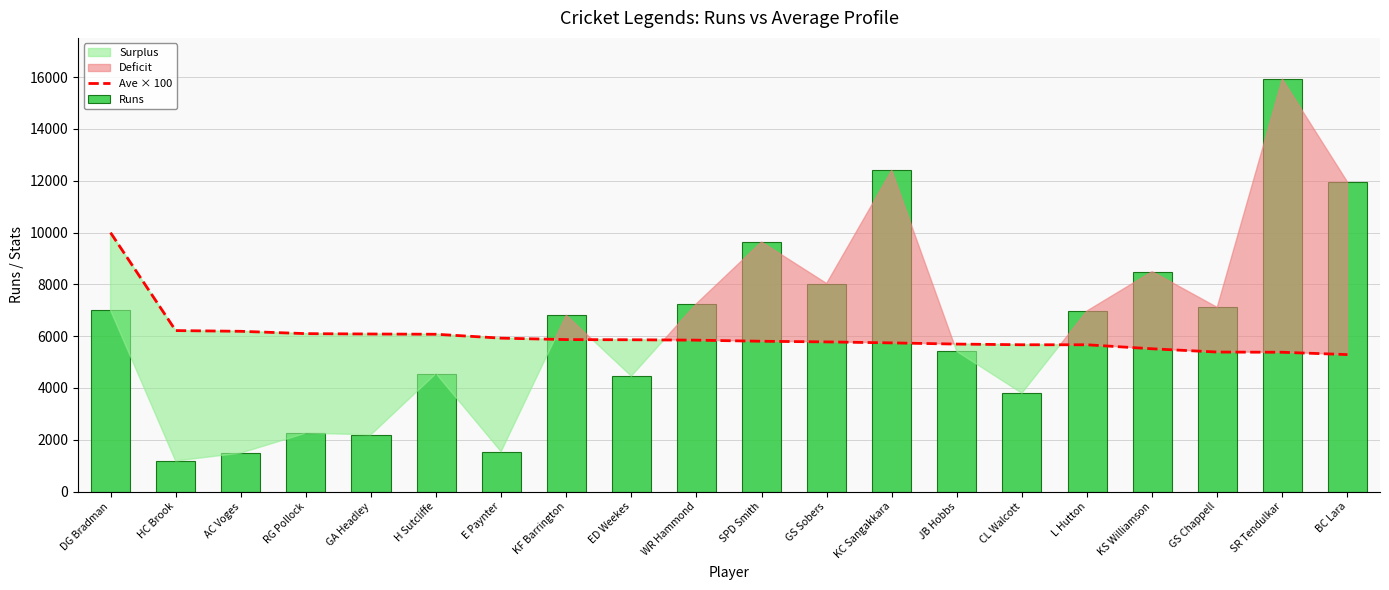

List the series in order of their overall mean, lowest first.

Ave × 100, Runs